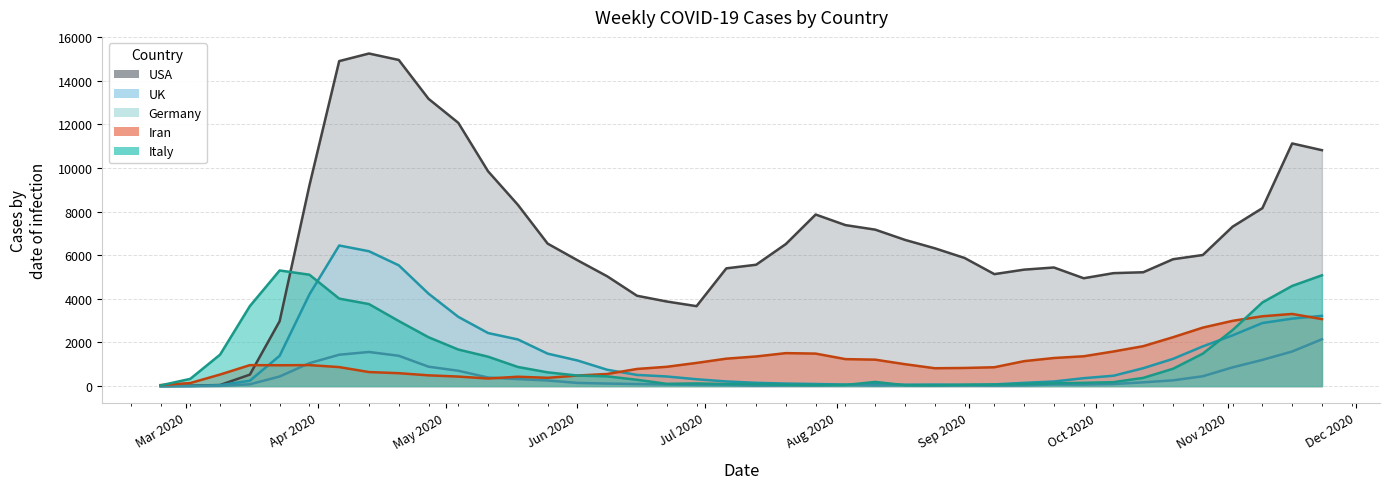

What is the difference between the maximum and minimum values in the Iran series?

3263